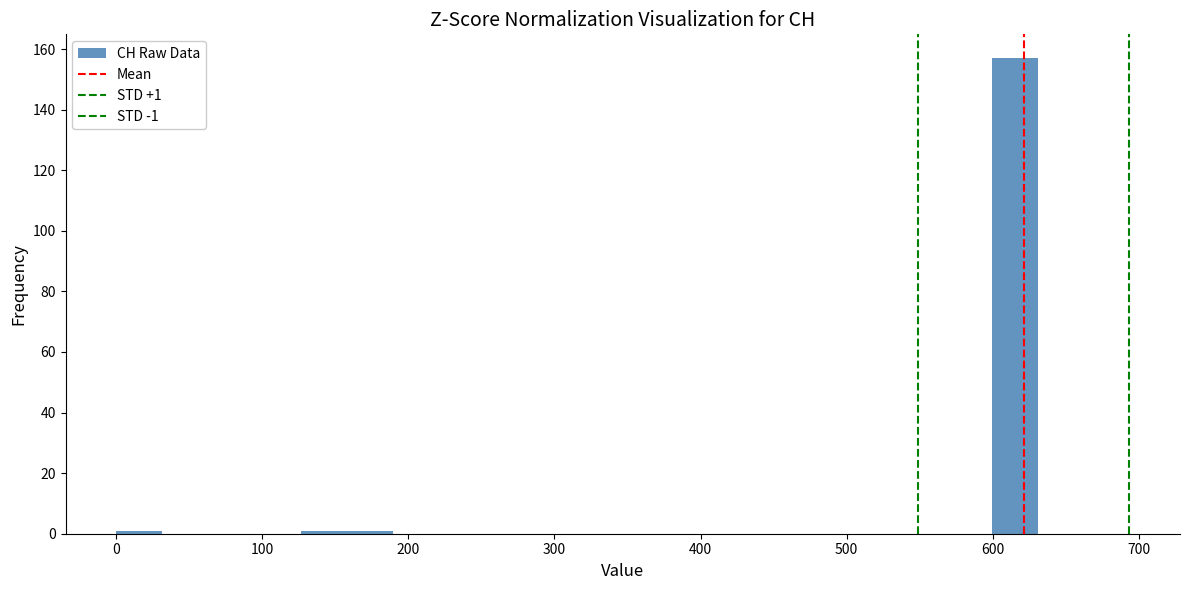

Read against the x-axis, roughly where is the centre of the tallest bar?

620